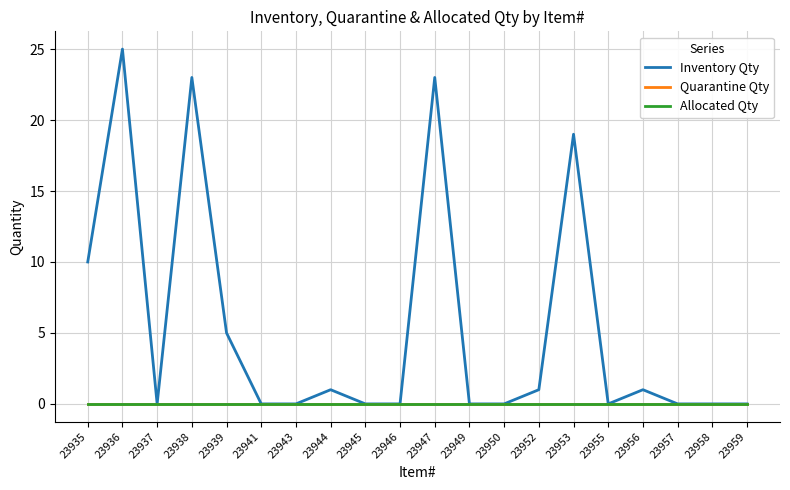

Is the value of Quarantine Qty at 23956 greater than the value of Allocated Qty at 23939?

No